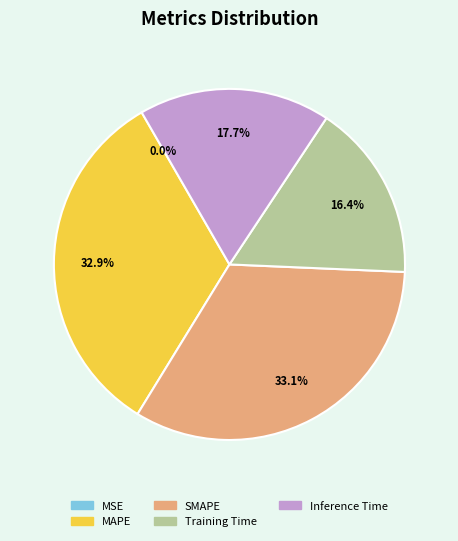

Is Inference Time the majority of the pie?

No